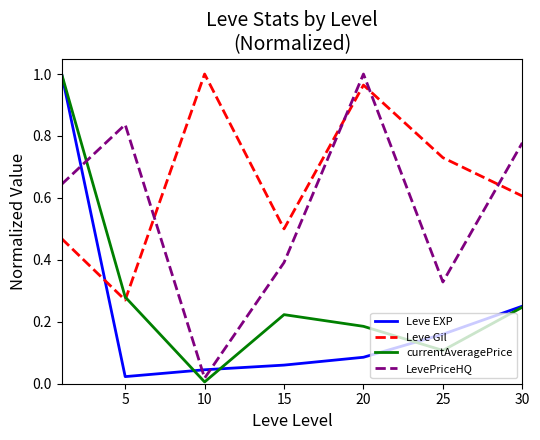

How many interior local peaks does the Leve Gil series have?

2